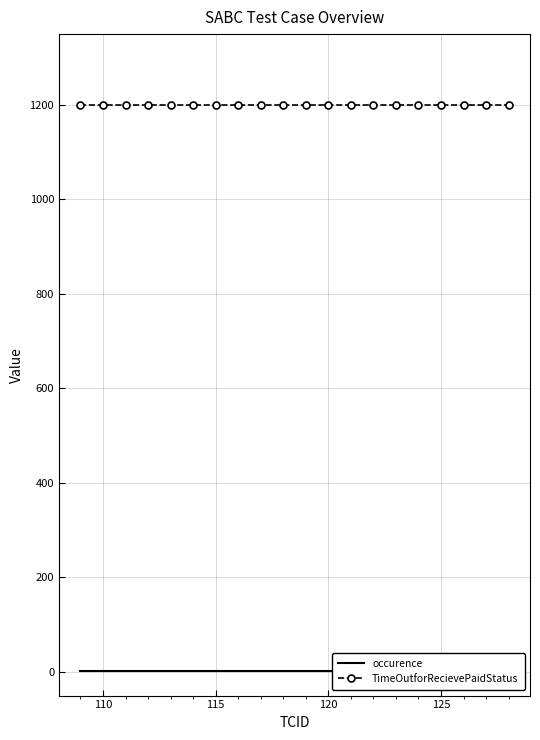

True or false: TimeOutforRecievePaidStatus has more than 2 interior local peaks.

False